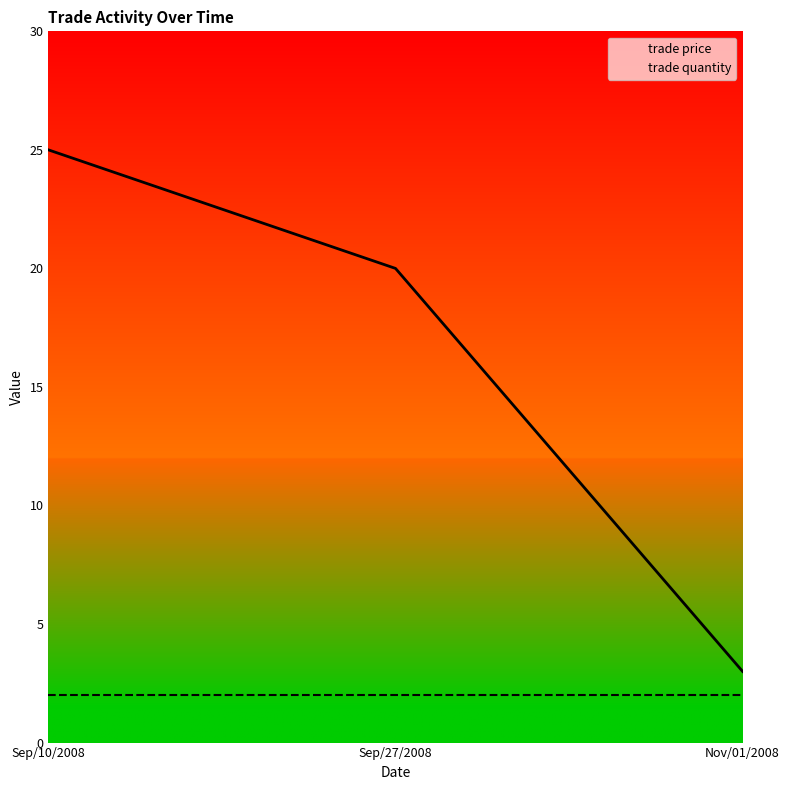

At how many categories does at least one series exceed 21?

1